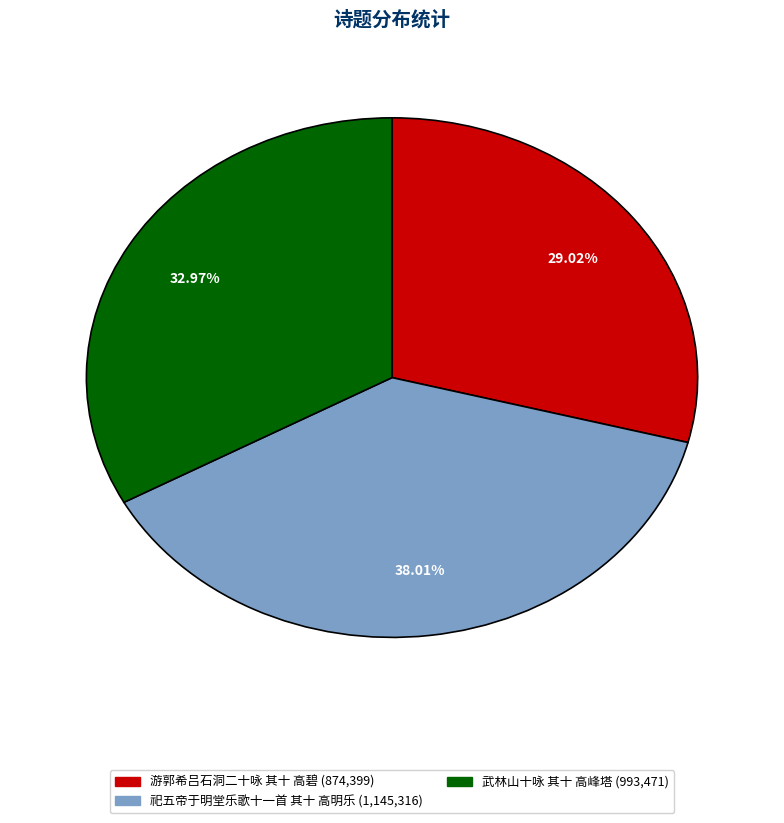

To the nearest percent, what is the combined percentage of 武林山十咏 其十 高峰塔 and 祀五帝于明堂乐歌十一首 其十 高明乐?

71%